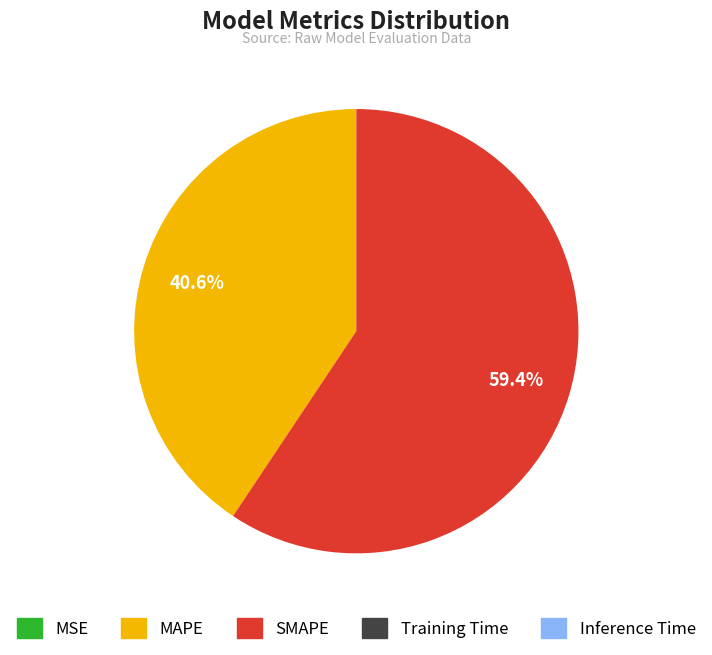

What is the ratio of the value at MAPE to the value at SMAPE?

0.7